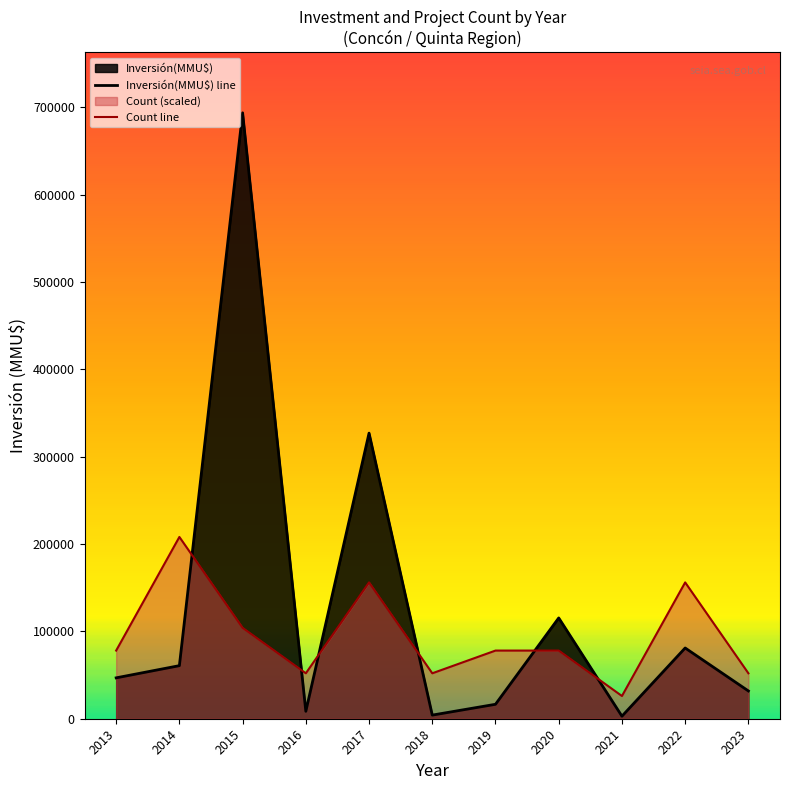

Between 2022 and 2020, which is larger?

2020